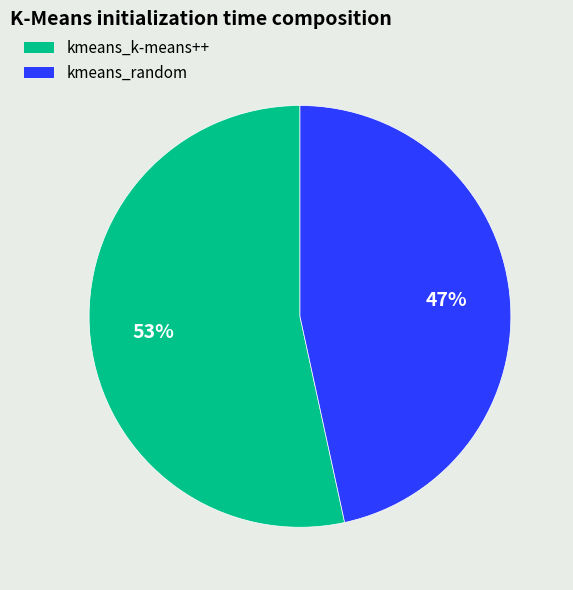

How many segments does this pie chart have?

2